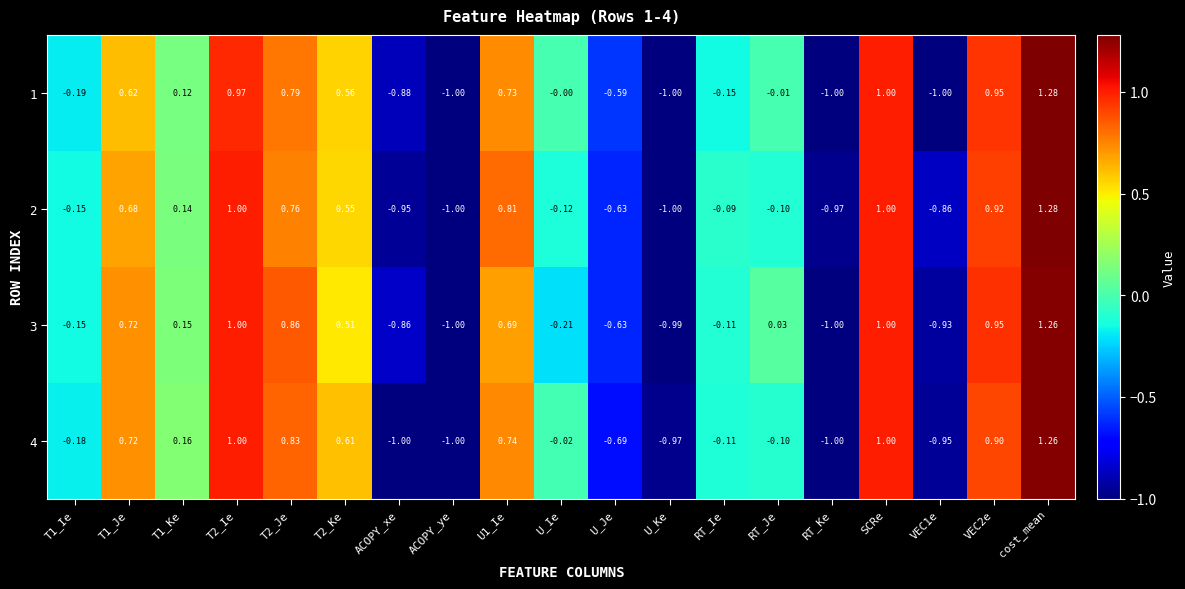

At which category is the sum across all series the highest?

cost_mean